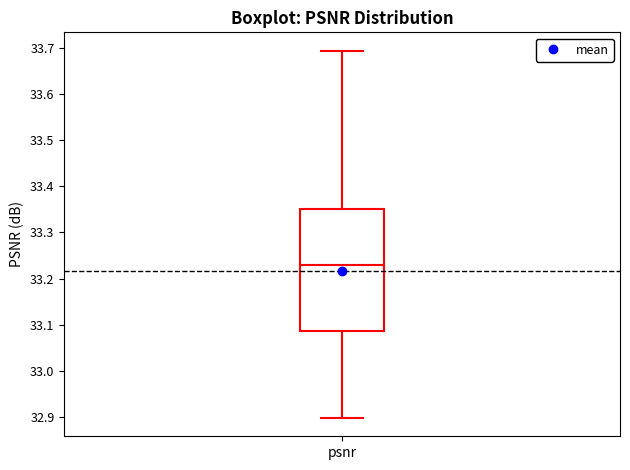

Read this box plot against the y-axis: the position of the median line, the range covered by the box, and the ends of both whiskers. The values are not printed on the chart, so give them approximately, as read against the axis.

median 33.23, box 33.09 to 33.35, whiskers 32.90 to 33.69